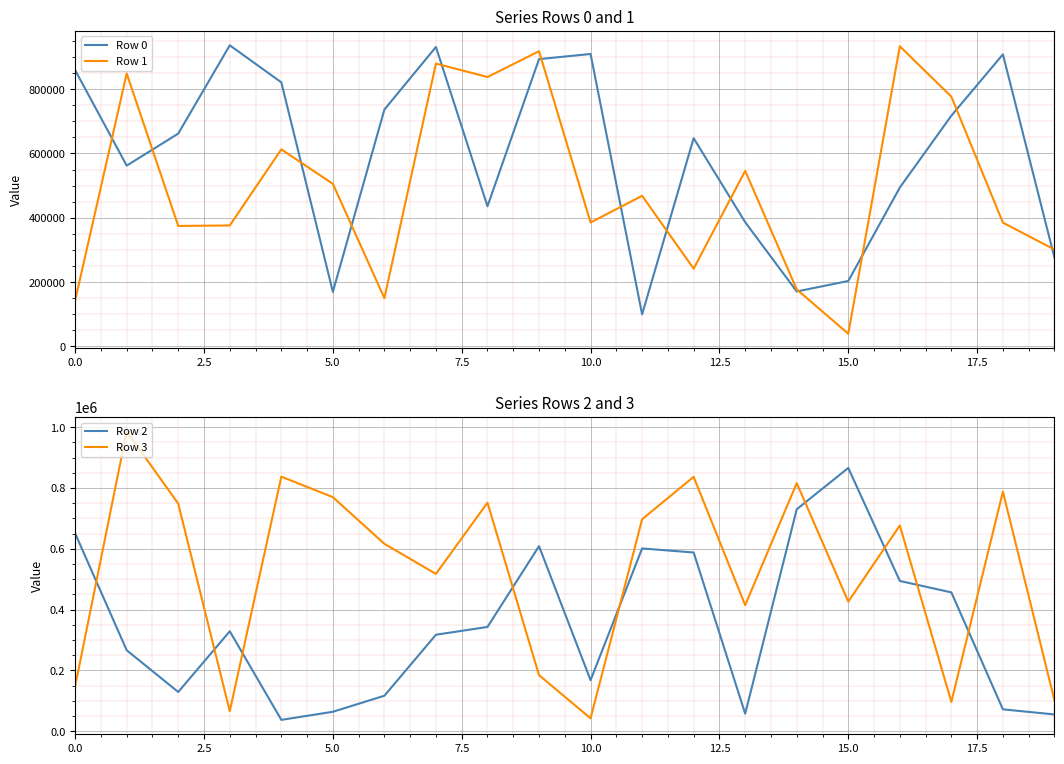

Which series has the widest spread of values?

Row 3